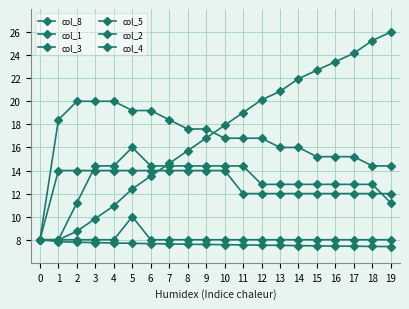

Reading right to left, transcribe all the data shown in this chart.

col_8: 26.0	25.3	24.2	23.4	22.7	22.0	20.9	20.1	19.0	17.9	16.8	15.7	14.6	13.5	12.4	10.9	9.8	8.7	8.0	8.0
col_1: 7.4	7.4	7.4	7.5	7.5	7.5	7.5	7.5	7.5	7.6	7.6	7.6	7.6	7.7	7.7	7.7	7.8	7.8	7.8	8.0
col_3: 14.4	14.4	15.2	15.2	15.2	16.0	16.0	16.8	16.8	16.8	17.6	17.6	18.4	19.2	19.2	20.0	20.0	20.0	18.4	8.0
col_5: 11.2	12.8	12.8	12.8	12.8	12.8	12.8	12.8	14.4	14.4	14.4	14.4	14.4	14.4	16.0	14.4	14.4	11.2	8.0	8.0
col_2: 12.0	12.0	12.0	12.0	12.0	12.0	12.0	12.0	12.0	14.0	14.0	14.0	14.0	14.0	14.0	14.0	14.0	14.0	14.0	8.0
col_4: 8.0	8.0	8.0	8.0	8.0	8.0	8.0	8.0	8.0	8.0	8.0	8.0	8.0	8.0	10.0	8.0	8.0	8.0	8.0	8.0